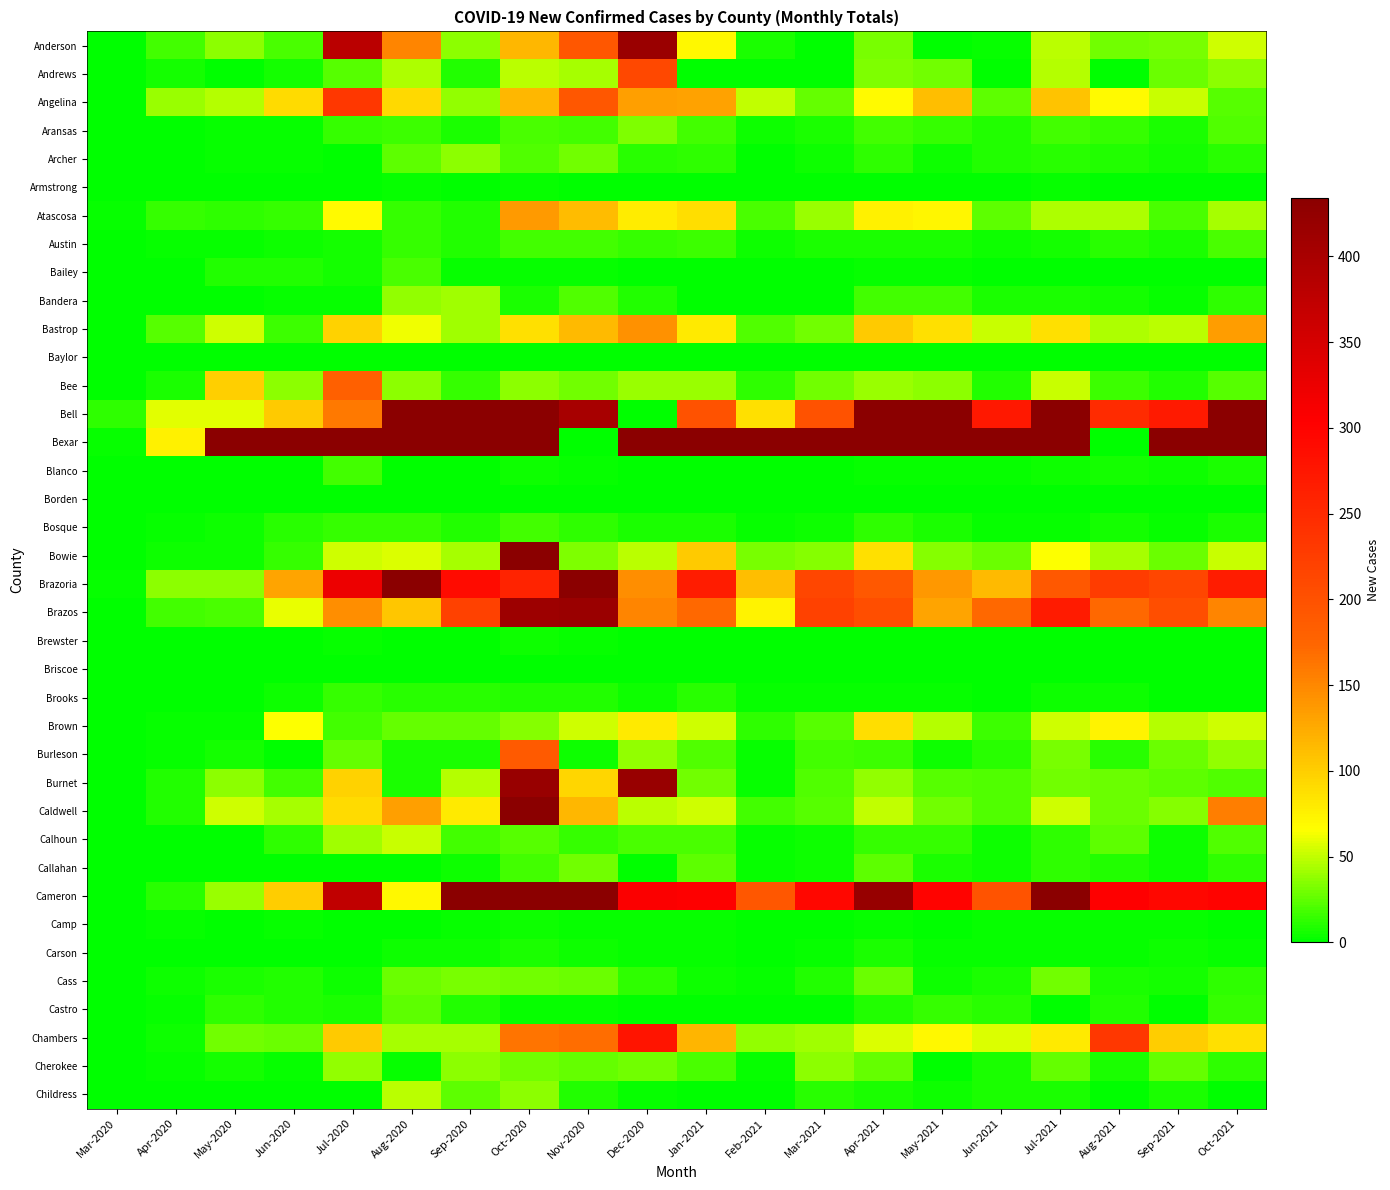

Reading right to left, transcribe all the data shown in this chart.

Anderson: Oct-2021=54	Sep-2021=31	Aug-2021=30	Jul-2021=48	Jun-2021=2	May-2021=1	Apr-2021=32	Mar-2021=1	Feb-2021=8	Jan-2021=71	Dec-2020=417	Nov-2020=193	Oct-2020=117	Sep-2020=36	Aug-2020=152	Jul-2020=381	Jun-2020=20	May-2020=36	Apr-2020=18	Mar-2020=0
Andrews: Oct-2021=37	Sep-2021=28	Aug-2021=0	Jul-2021=46	Jun-2021=0	May-2021=29	Apr-2021=33	Mar-2021=0	Feb-2021=0	Jan-2021=0	Dec-2020=211	Nov-2020=44	Oct-2020=48	Sep-2020=9	Aug-2020=45	Jul-2020=23	Jun-2020=6	May-2020=0	Apr-2020=6	Mar-2020=0
Angelina: Oct-2021=23	Sep-2021=51	Aug-2021=69	Jul-2021=107	Jun-2021=24	May-2021=111	Apr-2021=69	Mar-2021=27	Feb-2021=50	Jan-2021=131	Dec-2020=134	Nov-2020=192	Oct-2020=117	Sep-2020=39	Aug-2020=93	Jul-2020=234	Jun-2020=91	May-2020=47	Apr-2020=40	Mar-2020=1
Aransas: Oct-2021=21	Sep-2021=7	Aug-2021=15	Jul-2021=17	Jun-2021=10	May-2021=15	Apr-2021=18	Mar-2021=8	Feb-2021=4	Jan-2021=18	Dec-2020=33	Nov-2020=18	Oct-2020=19	Sep-2020=8	Aug-2020=16	Jul-2020=14	Jun-2020=2	May-2020=3	Apr-2020=1	Mar-2020=0
Archer: Oct-2021=11	Sep-2021=6	Aug-2021=9	Jul-2021=11	Jun-2021=9	May-2021=4	Apr-2021=12	Mar-2021=4	Feb-2021=1	Jan-2021=12	Dec-2020=11	Nov-2020=30	Oct-2020=22	Sep-2020=37	Aug-2020=24	Jul-2020=1	Jun-2020=2	May-2020=2	Apr-2020=1	Mar-2020=0
Armstrong: Oct-2021=0	Sep-2021=0	Aug-2021=0	Jul-2021=2	Jun-2021=0	May-2021=0	Apr-2021=1	Mar-2021=0	Feb-2021=0	Jan-2021=0	Dec-2020=0	Nov-2020=1	Oct-2020=2	Sep-2020=0	Aug-2020=3	Jul-2020=0	Jun-2020=1	May-2020=1	Apr-2020=0	Mar-2020=0
Atascosa: Oct-2021=43	Sep-2021=19	Aug-2021=45	Jul-2021=45	Jun-2021=24	May-2021=72	Apr-2021=75	Mar-2021=40	Feb-2021=19	Jan-2021=89	Dec-2020=79	Nov-2020=112	Oct-2020=136	Sep-2020=9	Aug-2020=15	Jul-2020=68	Jun-2020=14	May-2020=13	Apr-2020=15	Mar-2020=2
Austin: Oct-2021=19	Sep-2021=7	Aug-2021=11	Jul-2021=6	Jun-2021=5	May-2021=8	Apr-2021=7	Mar-2021=8	Feb-2021=5	Jan-2021=16	Dec-2020=15	Nov-2020=17	Oct-2020=18	Sep-2020=10	Aug-2020=14	Jul-2020=6	Jun-2020=5	May-2020=2	Apr-2020=2	Mar-2020=1
Bailey: Oct-2021=1	Sep-2021=1	Aug-2021=0	Jul-2021=0	Jun-2021=0	May-2021=3	Apr-2021=3	Mar-2021=0	Feb-2021=0	Jan-2021=0	Dec-2020=0	Nov-2020=2	Oct-2020=3	Sep-2020=2	Aug-2020=19	Jul-2020=6	Jun-2020=9	May-2020=9	Apr-2020=1	Mar-2020=0
Bandera: Oct-2021=13	Sep-2021=3	Aug-2021=6	Jul-2021=7	Jun-2021=8	May-2021=17	Apr-2021=18	Mar-2021=0	Feb-2021=0	Jan-2021=0	Dec-2020=9	Nov-2020=22	Oct-2020=8	Sep-2020=41	Aug-2020=38	Jul-2020=2	Jun-2020=2	May-2020=0	Apr-2020=1	Mar-2020=0
Bastrop: Oct-2021=135	Sep-2021=49	Aug-2021=45	Jul-2021=87	Jun-2021=51	May-2021=87	Apr-2021=103	Mar-2021=29	Feb-2021=22	Jan-2021=81	Dec-2020=143	Nov-2020=115	Oct-2020=87	Sep-2020=42	Aug-2020=62	Jul-2020=97	Jun-2020=16	May-2020=54	Apr-2020=23	Mar-2020=1
Baylor: Oct-2021=0	Sep-2021=0	Aug-2021=0	Jul-2021=1	Jun-2021=0	May-2021=0	Apr-2021=0	Mar-2021=0	Feb-2021=0	Jan-2021=0	Dec-2020=0	Nov-2020=0	Oct-2020=1	Sep-2020=0	Aug-2020=1	Jul-2020=0	Jun-2020=0	May-2020=0	Apr-2020=0	Mar-2020=0
Bee: Oct-2021=23	Sep-2021=10	Aug-2021=16	Jul-2021=51	Jun-2021=10	May-2021=37	Apr-2021=40	Mar-2021=30	Feb-2021=12	Jan-2021=40	Dec-2020=40	Nov-2020=30	Oct-2020=36	Sep-2020=15	Aug-2020=36	Jul-2020=181	Jun-2020=36	May-2020=100	Apr-2020=7	Mar-2020=0
Bell: Oct-2021=597	Sep-2021=271	Aug-2021=249	Jul-2021=444	Jun-2021=272	May-2021=449	Apr-2021=442	Mar-2021=200	Feb-2021=87	Jan-2021=200	Dec-2020=0	Nov-2020=402	Oct-2020=621	Sep-2020=592	Aug-2020=455	Jul-2020=160	Jun-2020=103	May-2020=59	Apr-2020=59	Mar-2020=13
Bexar: Oct-2021=1764	Sep-2021=2088	Aug-2021=0	Jul-2021=4021	Jun-2021=2257	May-2021=2402	Apr-2021=5034	Mar-2021=9005	Feb-2021=1853	Jan-2021=4842	Dec-2020=2901	Nov-2020=0	Oct-2020=3928	Sep-2020=3241	Aug-2020=1496	Jul-2020=5268	Jun-2020=778	May-2020=538	Apr-2020=75	Mar-2020=3
Blanco: Oct-2021=8	Sep-2021=5	Aug-2021=6	Jul-2021=5	Jun-2021=2	May-2021=3	Apr-2021=2	Mar-2021=0	Feb-2021=0	Jan-2021=1	Dec-2020=1	Nov-2020=2	Oct-2020=4	Sep-2020=1	Aug-2020=1	Jul-2020=18	Jun-2020=1	May-2020=1	Apr-2020=1	Mar-2020=1
Borden: Oct-2021=0	Sep-2021=0	Aug-2021=0	Jul-2021=0	Jun-2021=0	May-2021=0	Apr-2021=0	Mar-2021=0	Feb-2021=0	Jan-2021=0	Dec-2020=0	Nov-2020=0	Oct-2020=0	Sep-2020=0	Aug-2020=0	Jul-2020=0	Jun-2020=0	May-2020=0	Apr-2020=0	Mar-2020=0
Bosque: Oct-2021=7	Sep-2021=2	Aug-2021=6	Jul-2021=3	Jun-2021=2	May-2021=7	Apr-2021=12	Mar-2021=4	Feb-2021=2	Jan-2021=7	Dec-2020=7	Nov-2020=12	Oct-2020=18	Sep-2020=10	Aug-2020=14	Jul-2020=15	Jun-2020=11	May-2020=5	Apr-2020=2	Mar-2020=0
Bowie: Oct-2021=52	Sep-2021=28	Aug-2021=44	Jul-2021=65	Jun-2021=28	May-2021=34	Apr-2021=88	Mar-2021=34	Feb-2021=31	Jan-2021=103	Dec-2020=49	Nov-2020=33	Oct-2020=511	Sep-2020=43	Aug-2020=56	Jul-2020=54	Jun-2020=15	May-2020=4	Apr-2020=5	Mar-2020=1
Brazoria: Oct-2021=267	Sep-2021=215	Aug-2021=227	Jul-2021=191	Jun-2021=114	May-2021=138	Apr-2021=191	Mar-2021=215	Feb-2021=111	Jan-2021=267	Dec-2020=145	Nov-2020=573	Oct-2020=258	Sep-2020=289	Aug-2020=603	Jul-2020=323	Jun-2020=130	May-2020=37	Apr-2020=37	Mar-2020=2
Brazos: Oct-2021=152	Sep-2021=204	Aug-2021=172	Jul-2021=269	Jun-2021=172	May-2021=129	Apr-2021=204	Mar-2021=219	Feb-2021=74	Jan-2021=172	Dec-2020=152	Nov-2020=417	Oct-2020=413	Sep-2020=219	Aug-2020=106	Jul-2020=145	Jun-2020=60	May-2020=19	Apr-2020=18	Mar-2020=0
Brewster: Oct-2021=1	Sep-2021=0	Aug-2021=1	Jul-2021=1	Jun-2021=0	May-2021=0	Apr-2021=1	Mar-2021=0	Feb-2021=0	Jan-2021=0	Dec-2020=0	Nov-2020=2	Oct-2020=4	Sep-2020=0	Aug-2020=0	Jul-2020=3	Jun-2020=0	May-2020=1	Apr-2020=0	Mar-2020=0
Briscoe: Oct-2021=0	Sep-2021=0	Aug-2021=0	Jul-2021=0	Jun-2021=0	May-2021=0	Apr-2021=0	Mar-2021=0	Feb-2021=0	Jan-2021=0	Dec-2020=0	Nov-2020=0	Oct-2020=0	Sep-2020=0	Aug-2020=1	Jul-2020=0	Jun-2020=0	May-2020=0	Apr-2020=0	Mar-2020=0
Brooks: Oct-2021=1	Sep-2021=0	Aug-2021=4	Jul-2021=5	Jun-2021=0	May-2021=2	Apr-2021=2	Mar-2021=3	Feb-2021=2	Jan-2021=11	Dec-2020=5	Nov-2020=10	Oct-2020=10	Sep-2020=11	Aug-2020=11	Jul-2020=14	Jun-2020=4	May-2020=1	Apr-2020=1	Mar-2020=0
Brown: Oct-2021=54	Sep-2021=46	Aug-2021=74	Jul-2021=54	Jun-2021=16	May-2021=46	Apr-2021=89	Mar-2021=23	Feb-2021=13	Jan-2021=54	Dec-2020=81	Nov-2020=54	Oct-2020=35	Sep-2020=26	Aug-2020=27	Jul-2020=18	Jun-2020=66	May-2020=3	Apr-2020=3	Mar-2020=0
Burleson: Oct-2021=39	Sep-2021=28	Aug-2021=11	Jul-2021=32	Jun-2021=11	May-2021=5	Apr-2021=16	Mar-2021=17	Feb-2021=2	Jan-2021=22	Dec-2020=39	Nov-2020=5	Oct-2020=190	Sep-2020=8	Aug-2020=8	Jul-2020=27	Jun-2020=0	May-2020=6	Apr-2020=3	Mar-2020=0
Burnet: Oct-2021=21	Sep-2021=24	Aug-2021=28	Jul-2021=29	Jun-2021=21	May-2021=23	Apr-2021=38	Mar-2021=21	Feb-2021=2	Jan-2021=29	Dec-2020=419	Nov-2020=94	Oct-2020=419	Sep-2020=46	Aug-2020=8	Jul-2020=97	Jun-2020=17	May-2020=36	Apr-2020=9	Mar-2020=1
Caldwell: Oct-2021=157	Sep-2021=35	Aug-2021=28	Jul-2021=54	Jun-2021=22	May-2021=29	Apr-2021=50	Mar-2021=23	Feb-2021=17	Jan-2021=54	Dec-2020=49	Nov-2020=116	Oct-2020=715	Sep-2020=80	Aug-2020=134	Jul-2020=90	Jun-2020=43	May-2020=54	Apr-2020=10	Mar-2020=0
Calhoun: Oct-2021=21	Sep-2021=4	Aug-2021=25	Jul-2021=13	Jun-2021=4	May-2021=14	Apr-2021=14	Mar-2021=5	Feb-2021=2	Jan-2021=20	Dec-2020=20	Nov-2020=15	Oct-2020=23	Sep-2020=17	Aug-2020=51	Jul-2020=41	Jun-2020=13	May-2020=0	Apr-2020=0	Mar-2020=0
Callahan: Oct-2021=13	Sep-2021=5	Aug-2021=9	Jul-2021=13	Jun-2021=4	May-2021=7	Apr-2021=24	Mar-2021=4	Feb-2021=2	Jan-2021=24	Dec-2020=1	Nov-2020=29	Oct-2020=18	Sep-2020=5	Aug-2020=0	Jul-2020=0	Jun-2020=0	May-2020=0	Apr-2020=0	Mar-2020=0
Cameron: Oct-2021=300	Sep-2021=294	Aug-2021=305	Jul-2021=470	Jun-2021=198	May-2021=300	Apr-2021=420	Mar-2021=294	Feb-2021=192	Jan-2021=305	Dec-2020=308	Nov-2020=470	Oct-2020=620	Sep-2020=446	Aug-2020=70	Jul-2020=374	Jun-2020=101	May-2020=40	Apr-2020=11	Mar-2020=0
Camp: Oct-2021=1	Sep-2021=2	Aug-2021=2	Jul-2021=2	Jun-2021=2	May-2021=1	Apr-2021=2	Mar-2021=1	Feb-2021=0	Jan-2021=2	Dec-2020=2	Nov-2020=2	Oct-2020=4	Sep-2020=3	Aug-2020=1	Jul-2020=1	Jun-2020=3	May-2020=0	Apr-2020=2	Mar-2020=0
Carson: Oct-2021=2	Sep-2021=4	Aug-2021=2	Jul-2021=3	Jun-2021=3	May-2021=2	Apr-2021=7	Mar-2021=2	Feb-2021=1	Jan-2021=3	Dec-2020=3	Nov-2020=5	Oct-2020=7	Sep-2020=5	Aug-2020=5	Jul-2020=0	Jun-2020=1	May-2020=1	Apr-2020=0	Mar-2020=0
Cass: Oct-2021=13	Sep-2021=6	Aug-2021=8	Jul-2021=29	Jun-2021=7	May-2021=4	Apr-2021=28	Mar-2021=9	Feb-2021=2	Jan-2021=4	Dec-2020=13	Nov-2020=28	Oct-2020=29	Sep-2020=31	Aug-2020=28	Jul-2020=5	Jun-2020=9	May-2020=7	Apr-2020=5	Mar-2020=1
Castro: Oct-2021=15	Sep-2021=0	Aug-2021=9	Jul-2021=0	Jun-2021=11	May-2021=15	Apr-2021=10	Mar-2021=0	Feb-2021=0	Jan-2021=0	Dec-2020=0	Nov-2020=2	Oct-2020=3	Sep-2020=10	Aug-2020=25	Jul-2020=7	Jun-2020=9	May-2020=13	Apr-2020=2	Mar-2020=0
Chambers: Oct-2021=88	Sep-2021=101	Aug-2021=233	Jul-2021=81	Jun-2021=57	May-2021=71	Apr-2021=57	Mar-2021=42	Feb-2021=39	Jan-2021=118	Dec-2020=278	Nov-2020=169	Oct-2020=163	Sep-2020=43	Aug-2020=43	Jul-2020=102	Jun-2020=28	May-2020=30	Apr-2020=5	Mar-2020=0
Cherokee: Oct-2021=13	Sep-2021=26	Aug-2021=8	Jul-2021=26	Jun-2021=8	May-2021=1	Apr-2021=26	Mar-2021=37	Feb-2021=2	Jan-2021=19	Dec-2020=30	Nov-2020=27	Oct-2020=29	Sep-2020=37	Aug-2020=2	Jul-2020=38	Jun-2020=2	May-2020=6	Apr-2020=3	Mar-2020=0
Childress: Oct-2021=1	Sep-2021=8	Aug-2021=0	Jul-2021=8	Jun-2021=8	May-2021=4	Apr-2021=8	Mar-2021=11	Feb-2021=0	Jan-2021=0	Dec-2020=2	Nov-2020=9	Oct-2020=37	Sep-2020=24	Aug-2020=48	Jul-2020=0	Jun-2020=0	May-2020=0	Apr-2020=0	Mar-2020=0